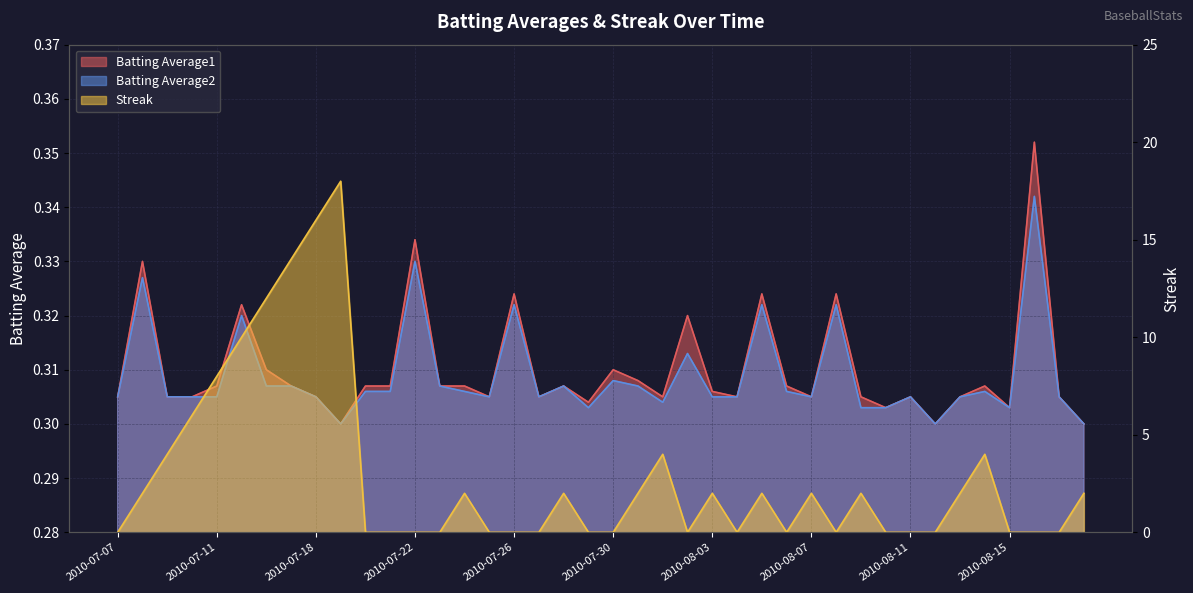

Which series has the largest total across all categories?

Streak